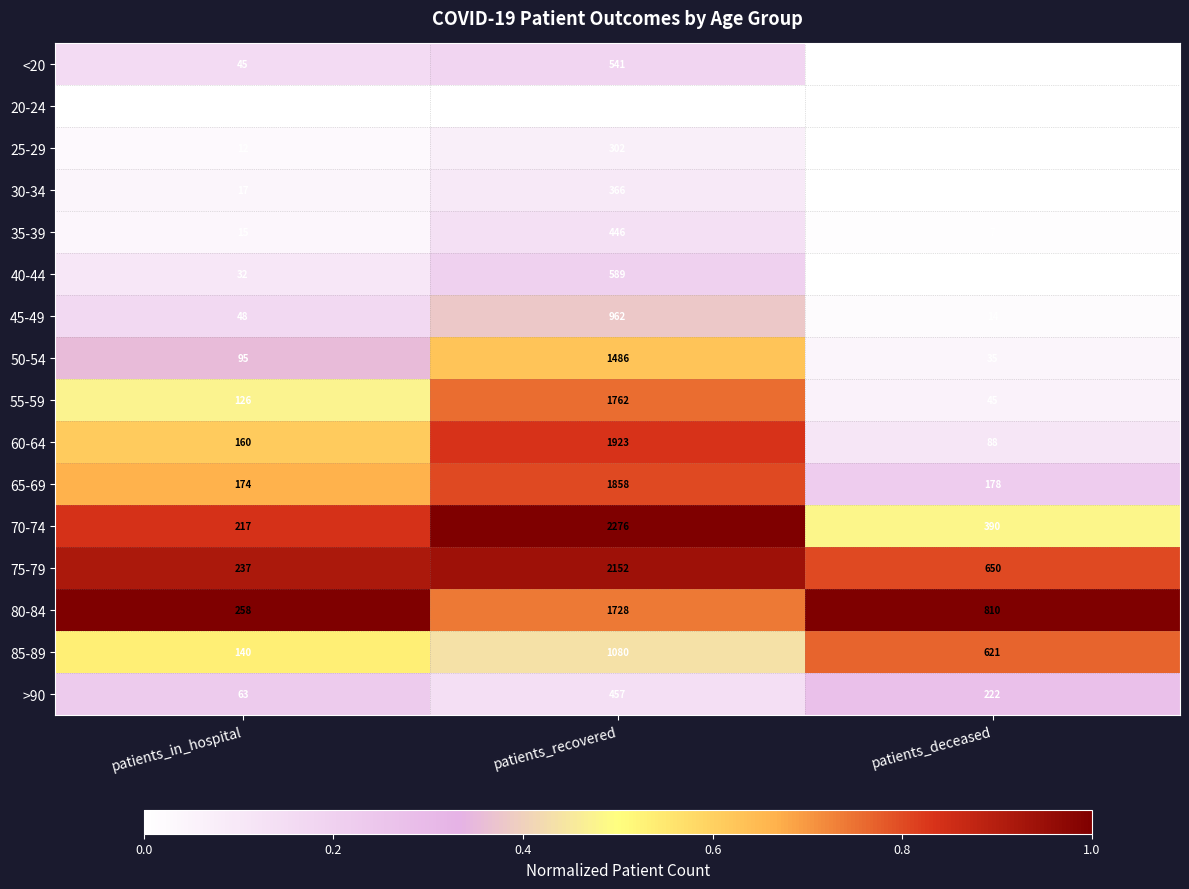

Which category has the highest value in the 40-44 series?

patients_recovered